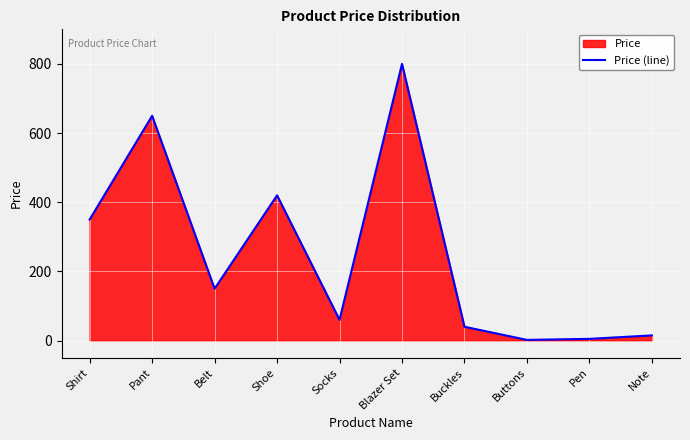

Which label corresponds to the largest value in the chart?

Blazer Set